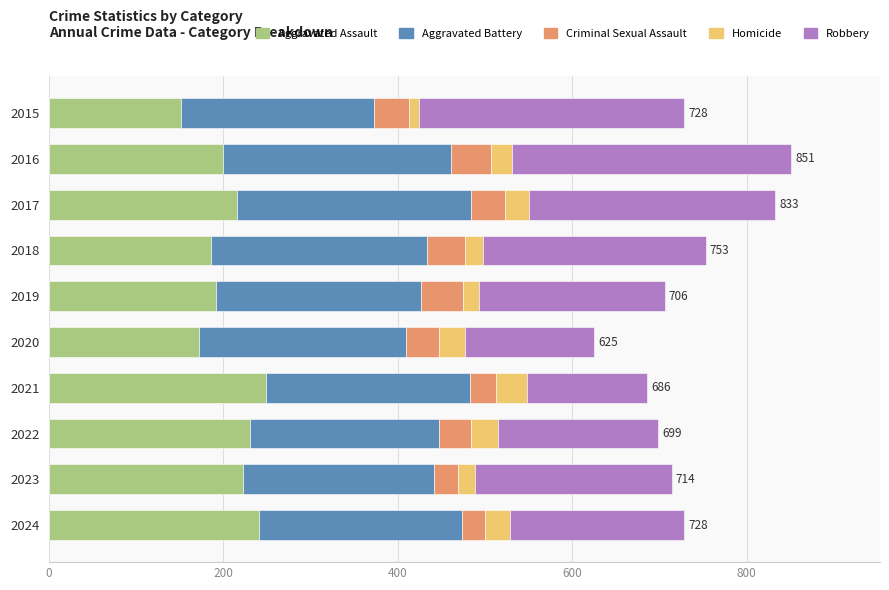

What is the minimum value for Aggravated Assault?

151